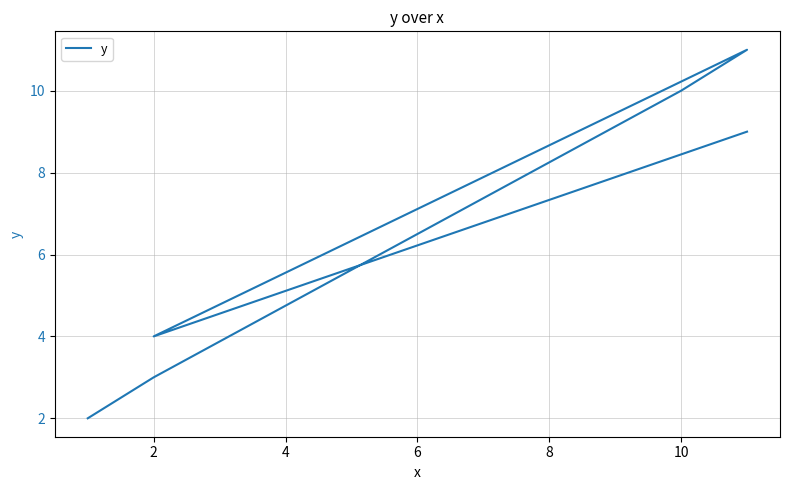

Approximately how many times larger is the value at 2 compared to 2?

1.3